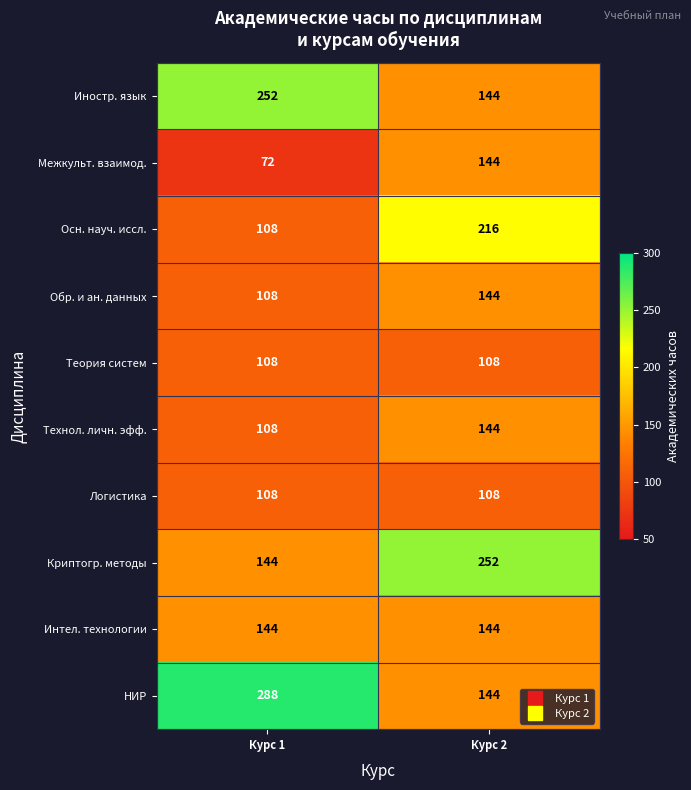

How many series are shown in this chart?

10